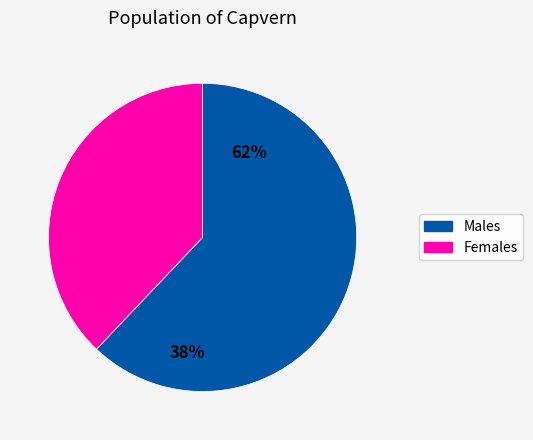

Which series has the widest spread of values?

Males